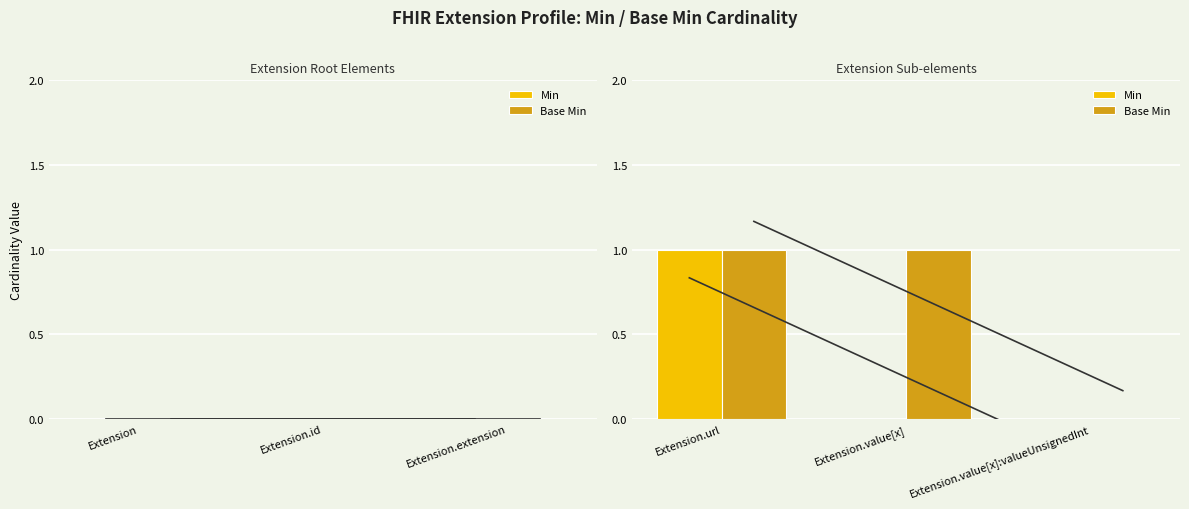

The value of Min at Extension.value[x]:valueUnsignedInt is 1. True or false?

False